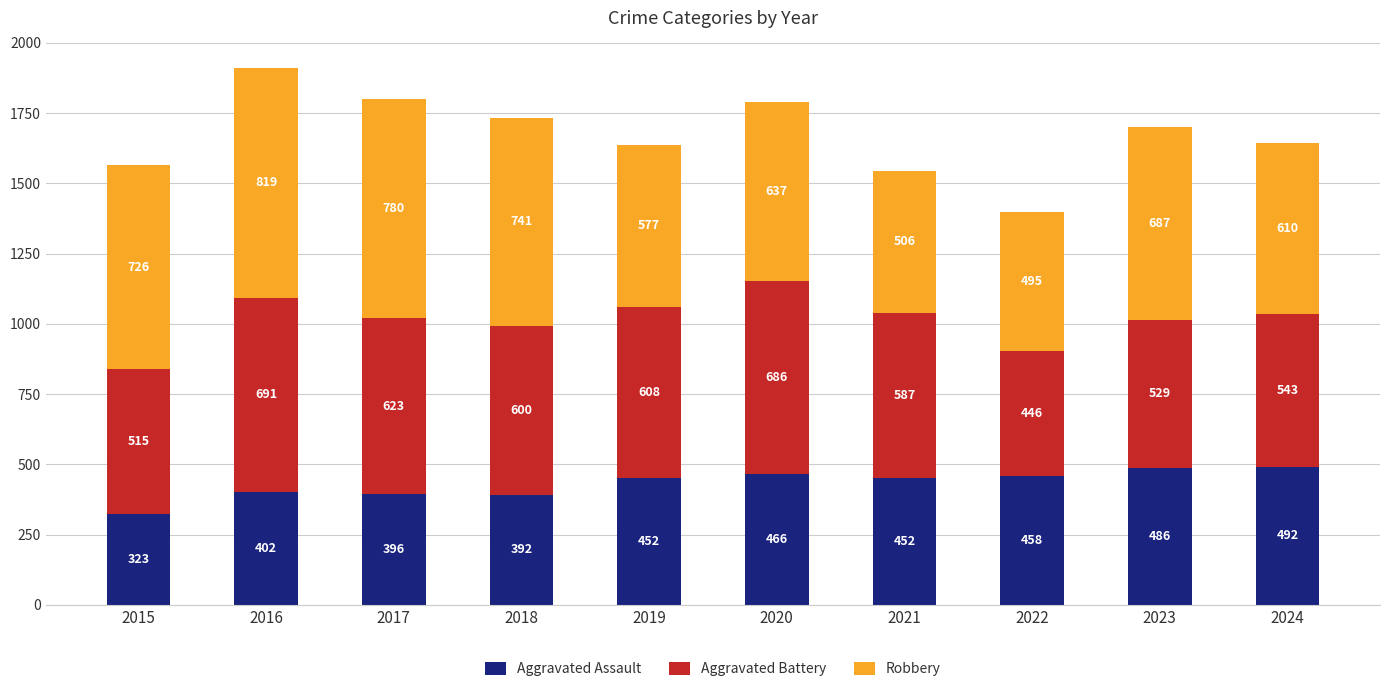

How many bars are there in total?

10